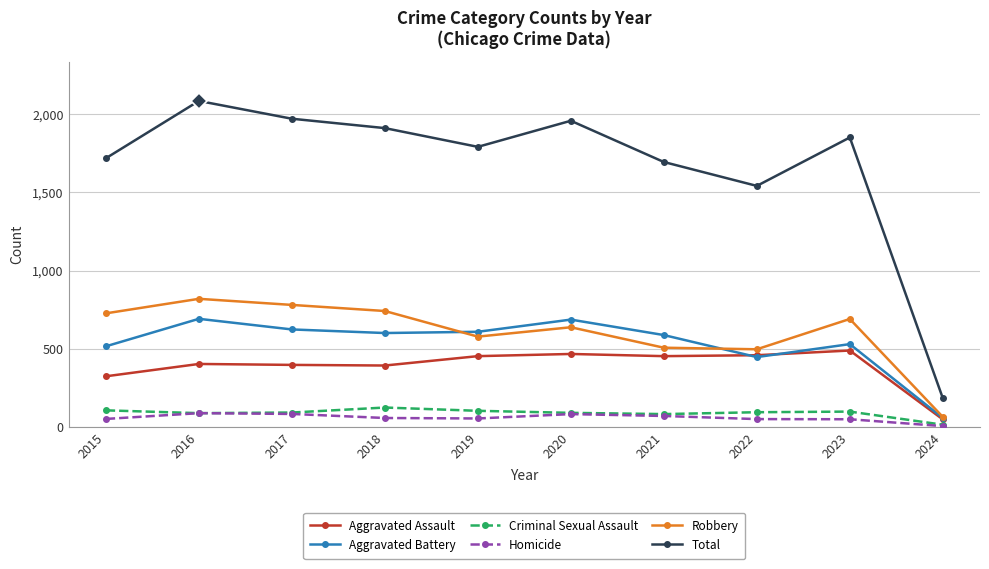

True or false: Total and Criminal Sexual Assault intersect in this chart.

False